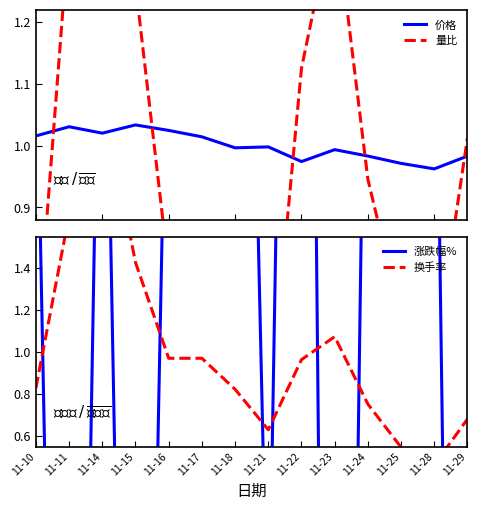

At which label is 价格 closest to 0?

11-28